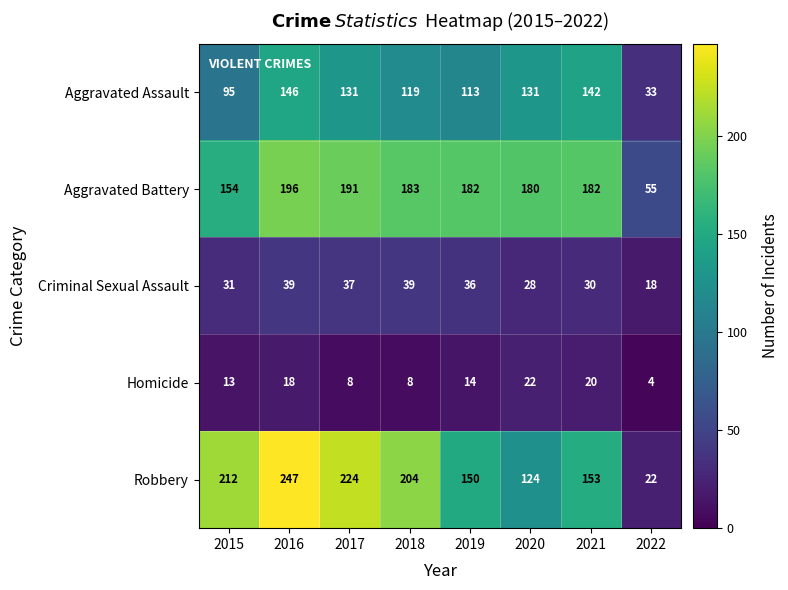

Is it true that Criminal Sexual Assault equals 30 at 2021?

True